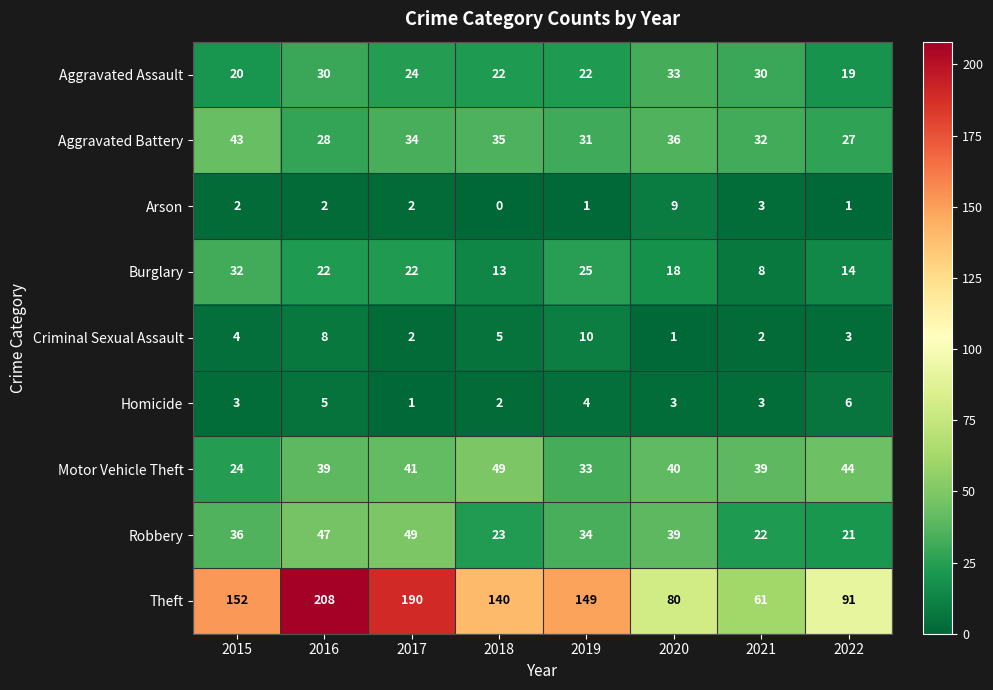

What value does the Aggravated Assault series have at 2018?

22